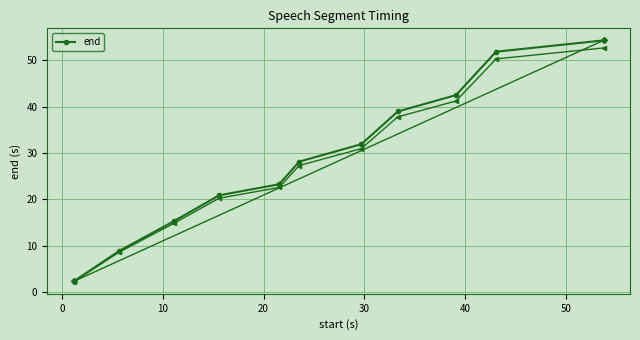

True or false: end has more than 0 points higher than both neighbors.

False